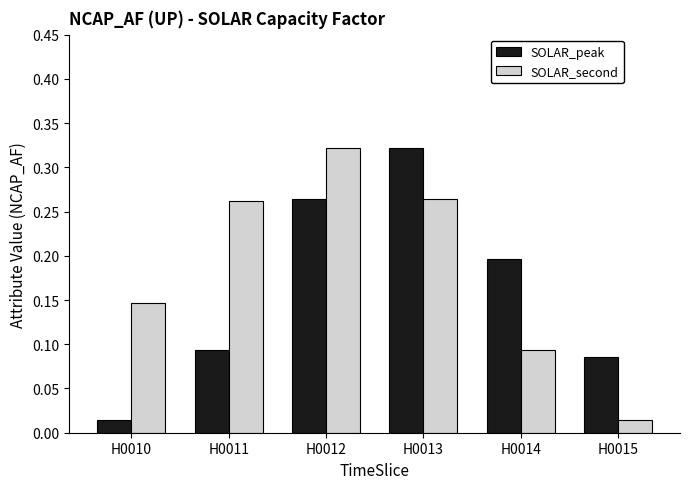

What are all the series names shown in the legend?

SOLAR_peak, SOLAR_second